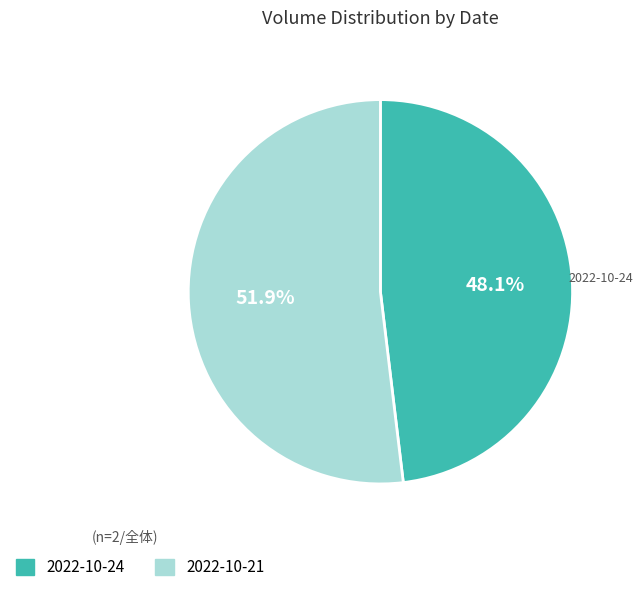

What portion of the pie excludes 2022-10-21?

48.1%